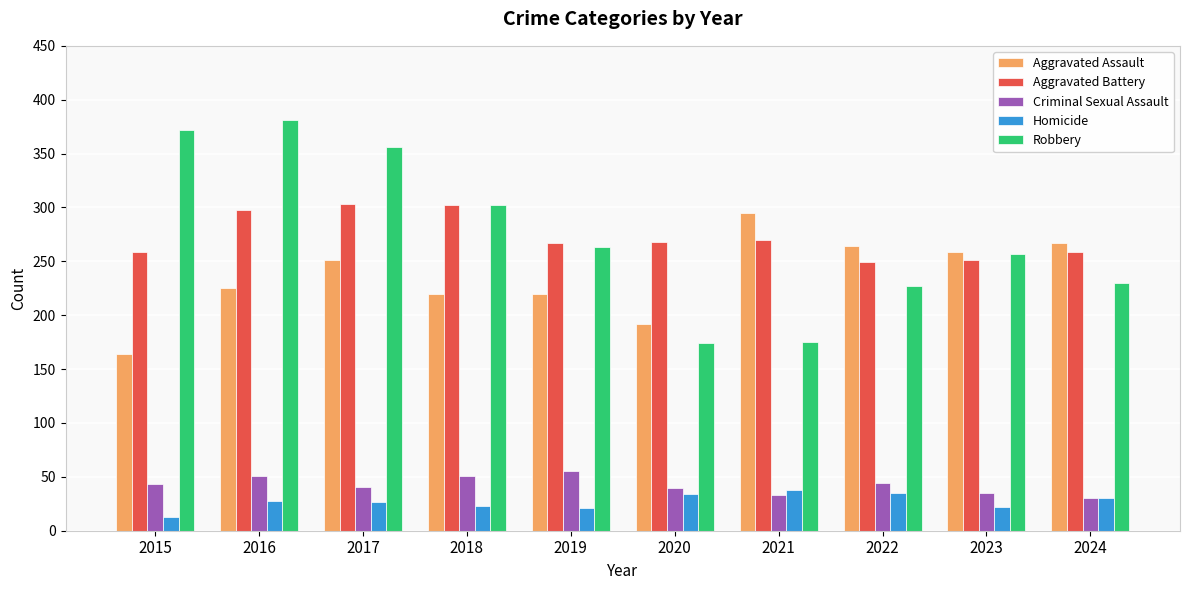

What is the difference between the Robbery values at 2020 and 2022?

53